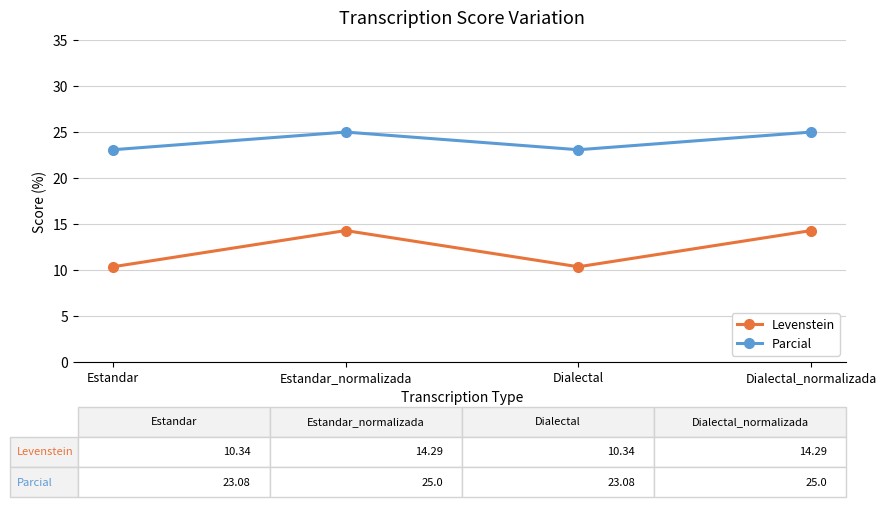

What is the total value across all series at Estandar?

33.4